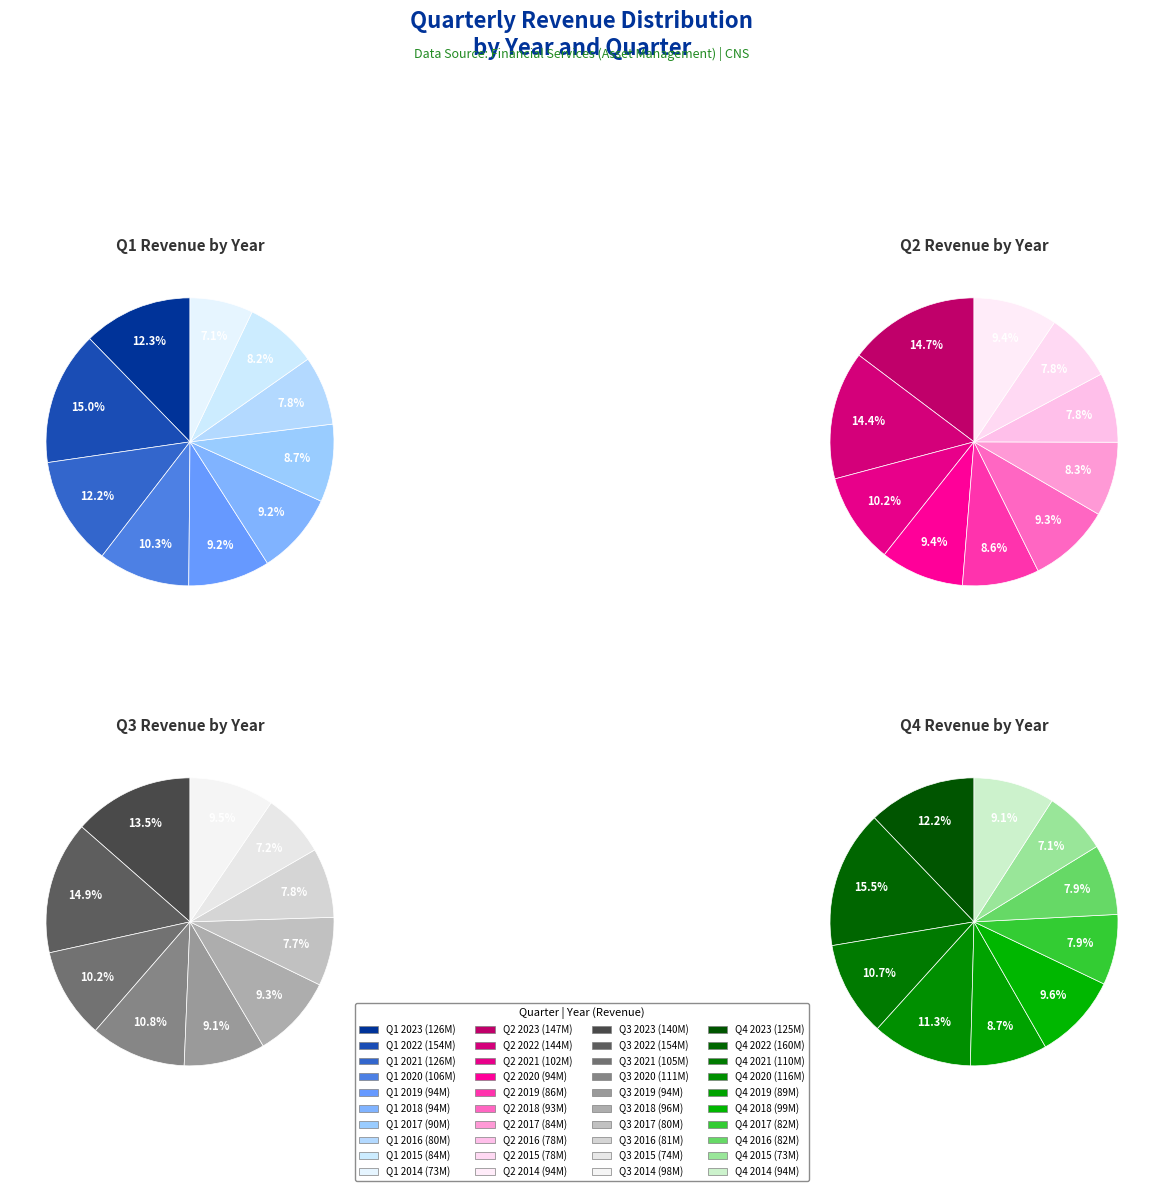

Does Q4 represent more than half of the total?

No